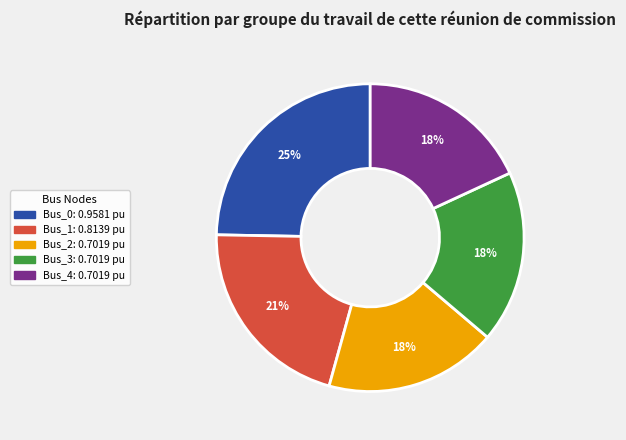

Do Bus_3 and Bus_2 together represent more than half of the pie?

No